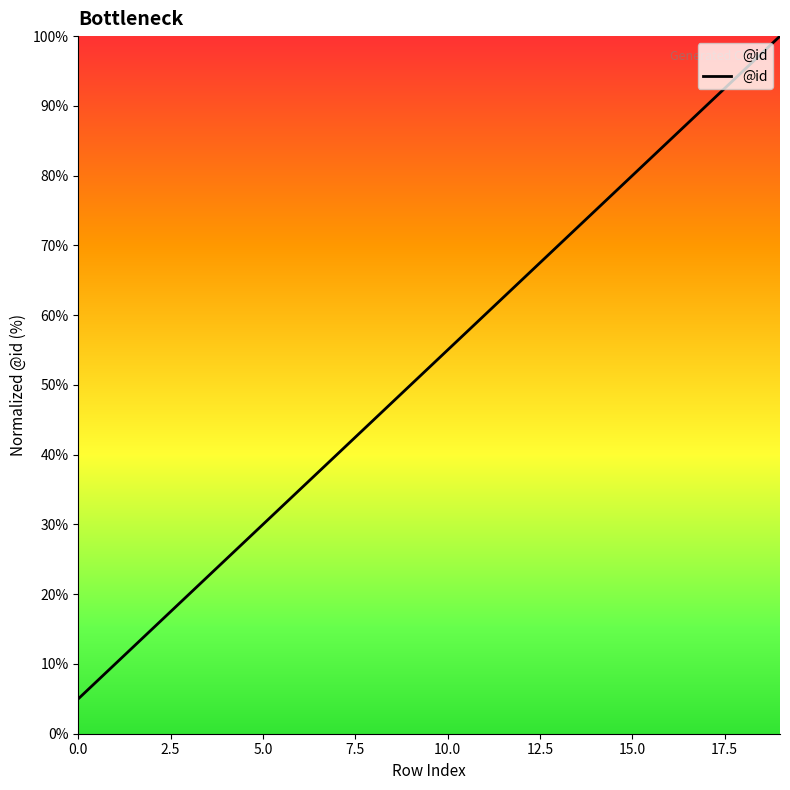

Reading left to right, transcribe all the data shown in this chart.

5.0	10.0	15.0	20.0	25.0	30.0	35.0	40.0	45.0	50.0	55.0	60.0	65.0	70.0	75.0	80.0	85.0	90.0	95.0	100.0